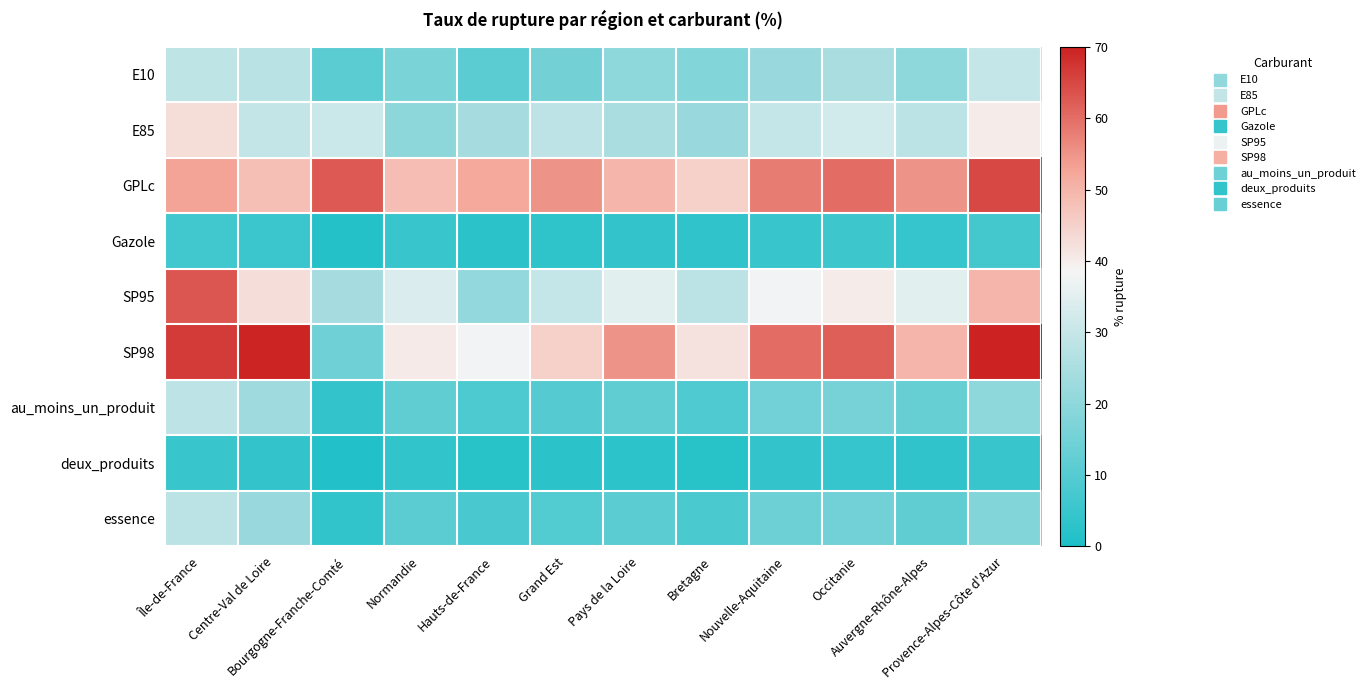

What is the greatest value displayed?

70.0